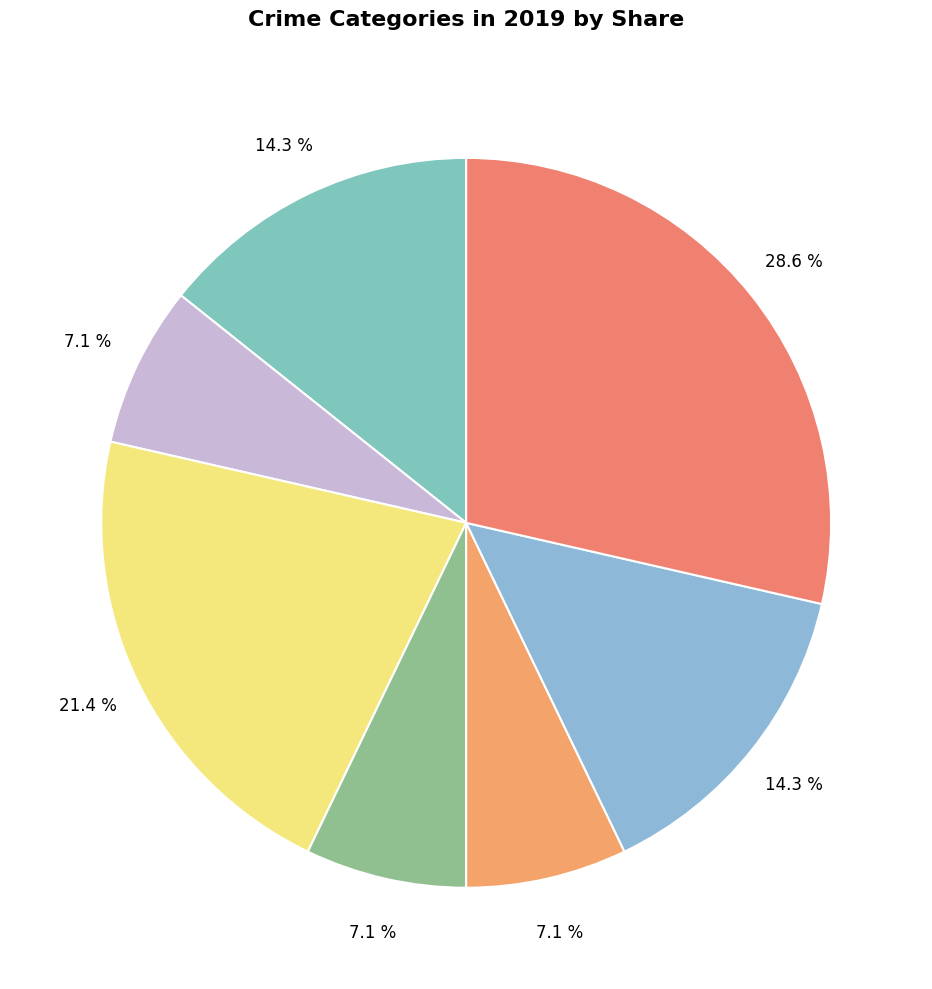

How many segments does this pie chart have?

7